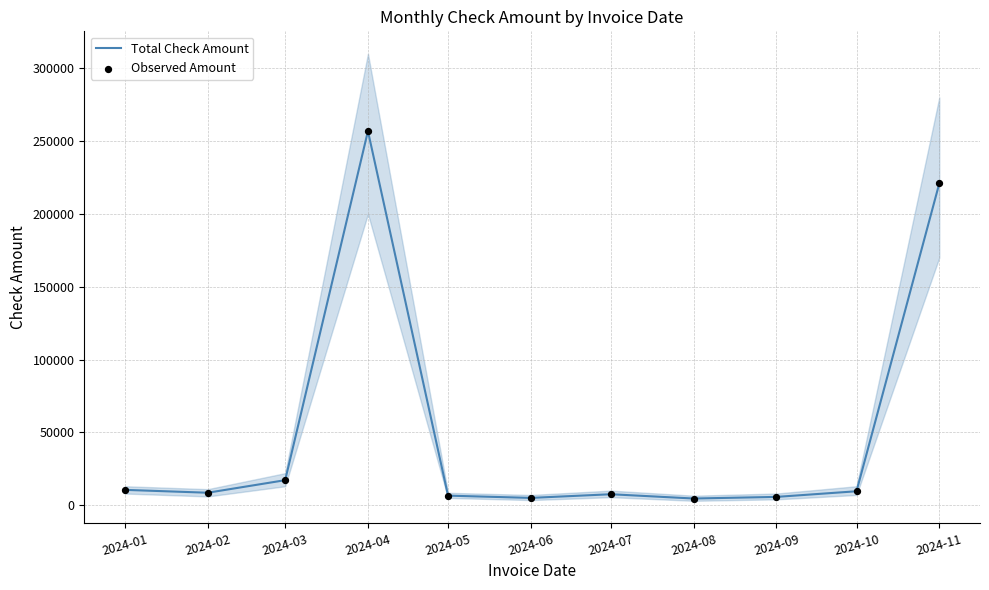

Which series has the largest total across all categories?

Total Check Amount